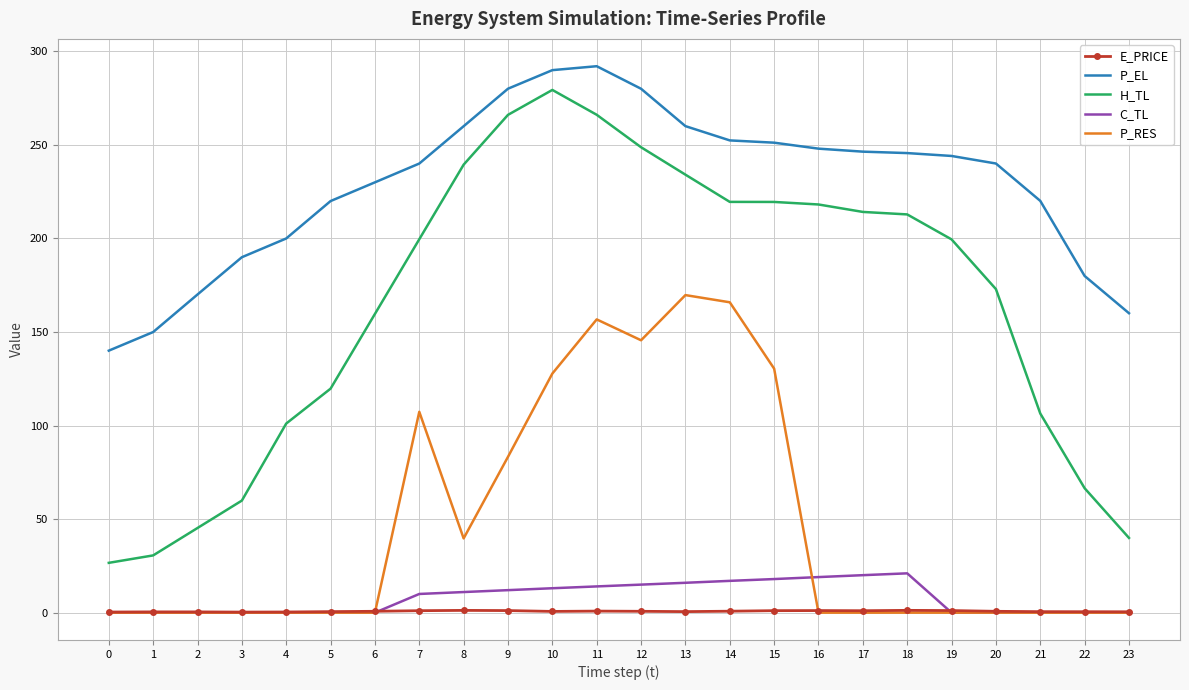

The value of P_EL at 2 is 62.6. True or false?

False